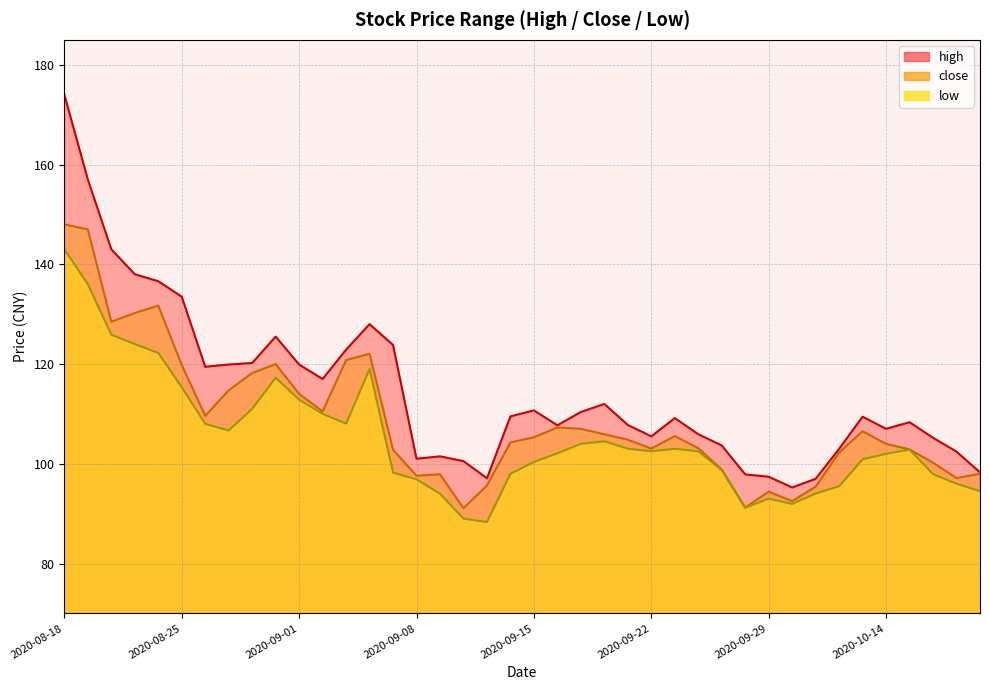

At how many categories does at least one series exceed 124?

8